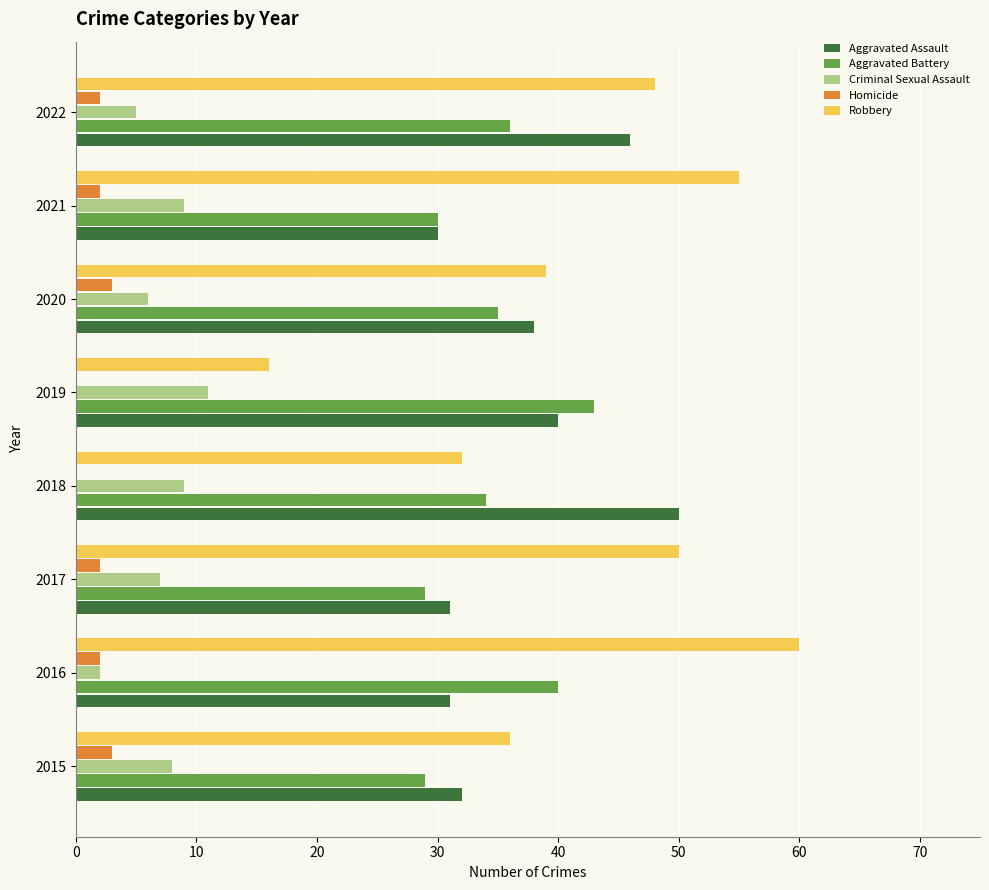

Which series has the largest total across all categories?

Robbery